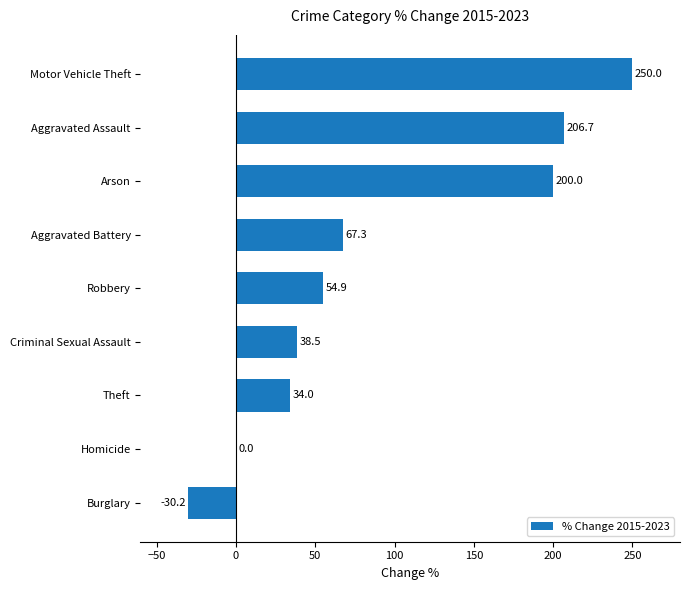

True or false: the data shows 0.0 at Homicide.

True